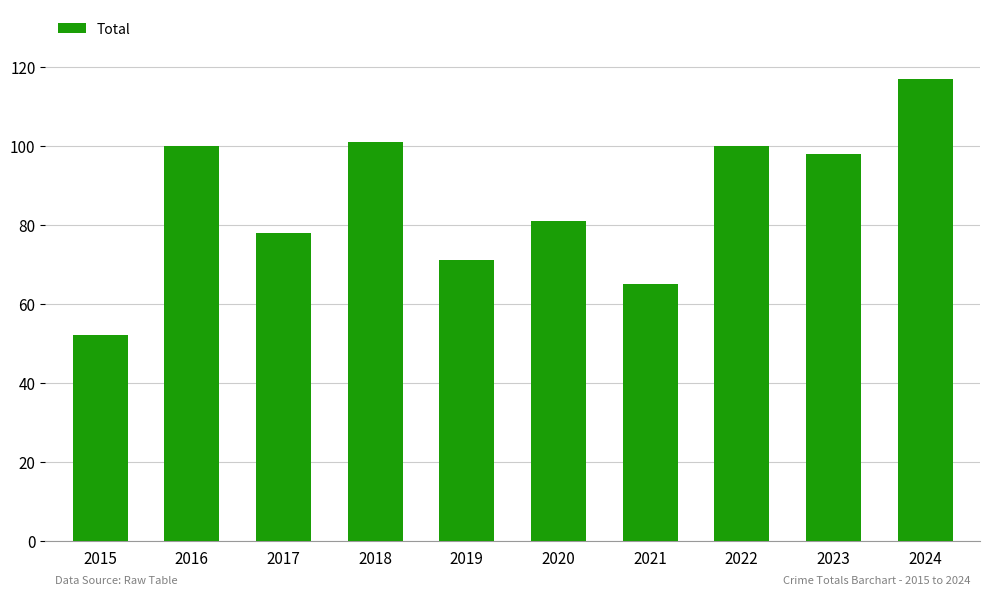

Where does the data first go above 98?

2016